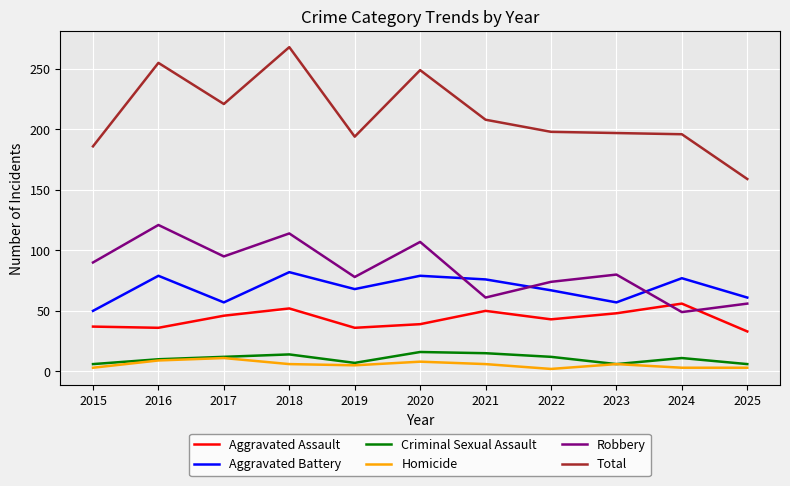

What is the difference between the maximum and minimum values in the Criminal Sexual Assault series?

10